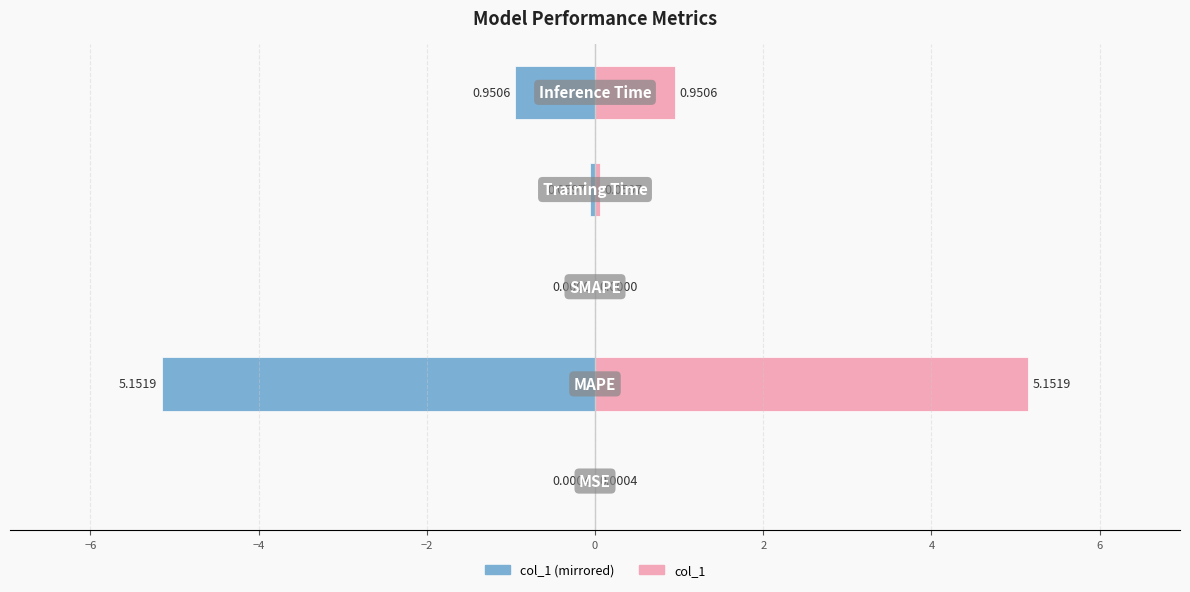

Reading left to right, list all the values displayed in this chart.

col_1 (left): -0.0	-5.2	0.0	-0.1	-1.0
col_1 (right): 0.0	5.2	0.0	0.1	1.0